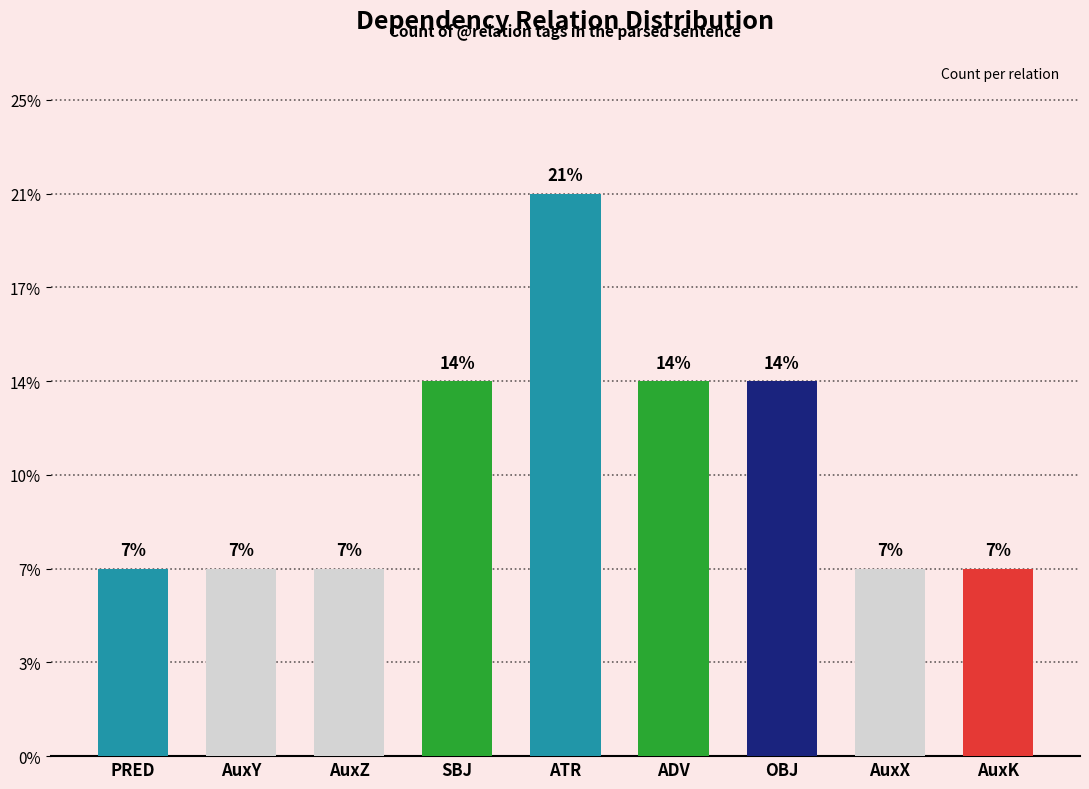

The value at AuxX is 1. True or false?

True